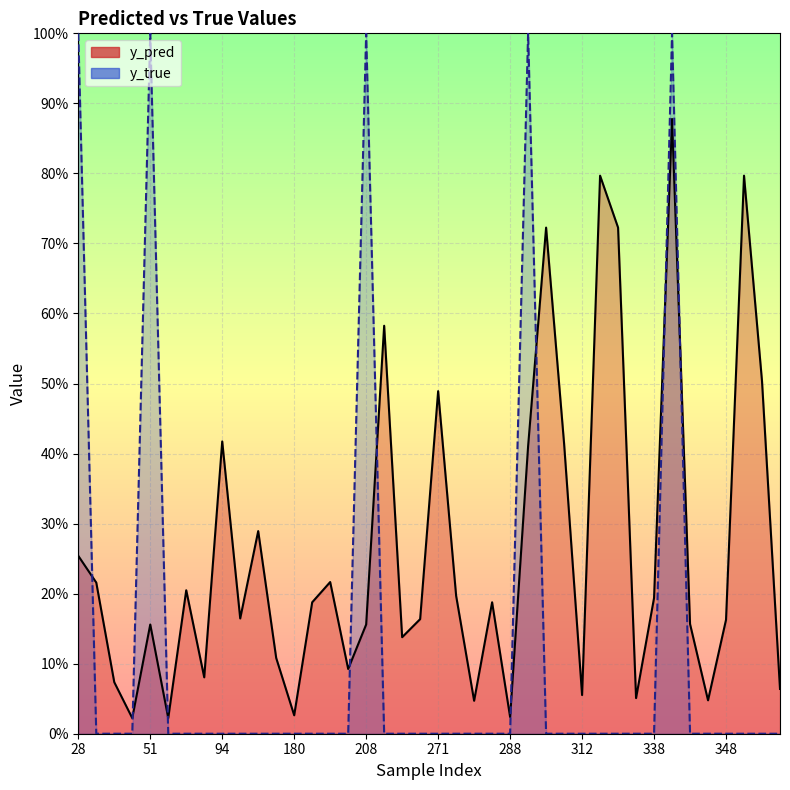

Which series has the widest spread of values?

y_true